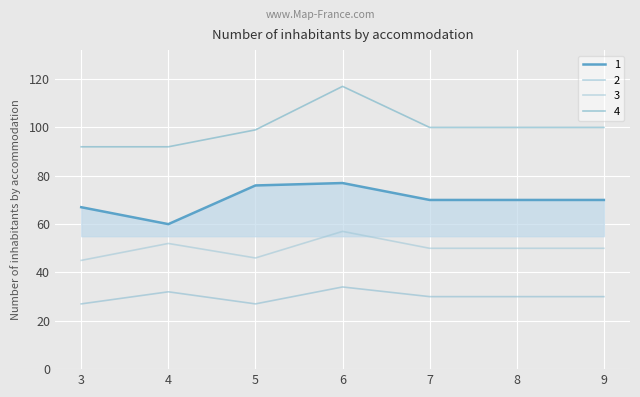

What is the highest value of the 1 series?

77